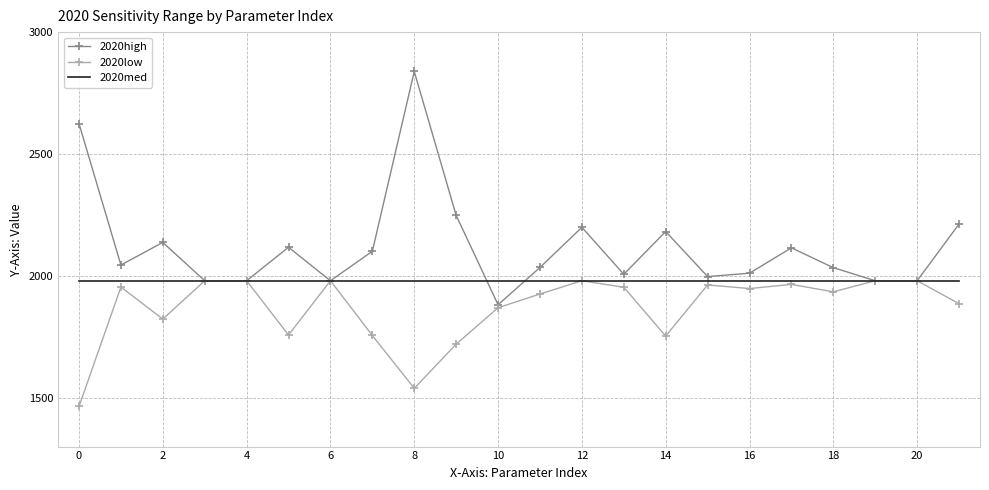

What is the minimum value for 2020med?

1980.2